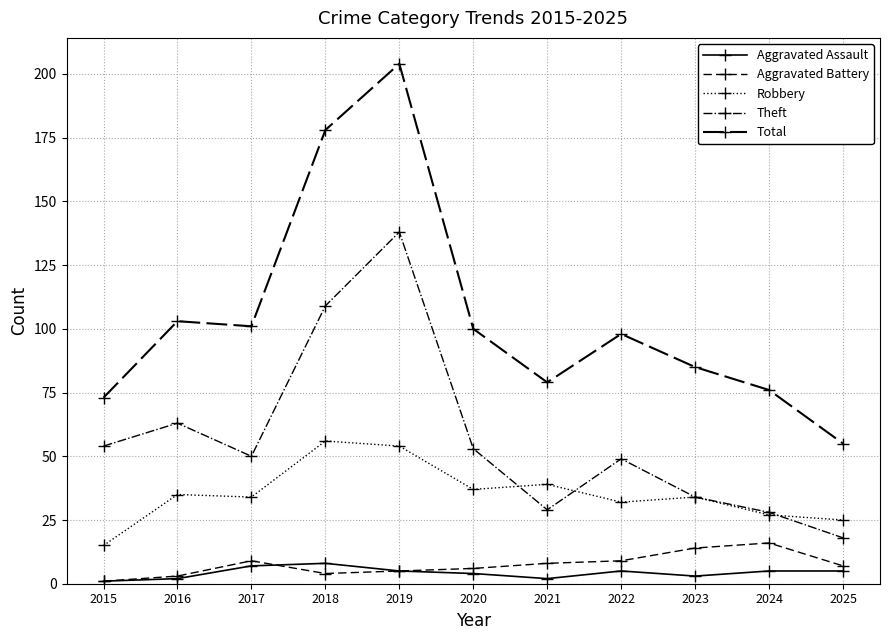

What is the maximum value shown in the chart?

204